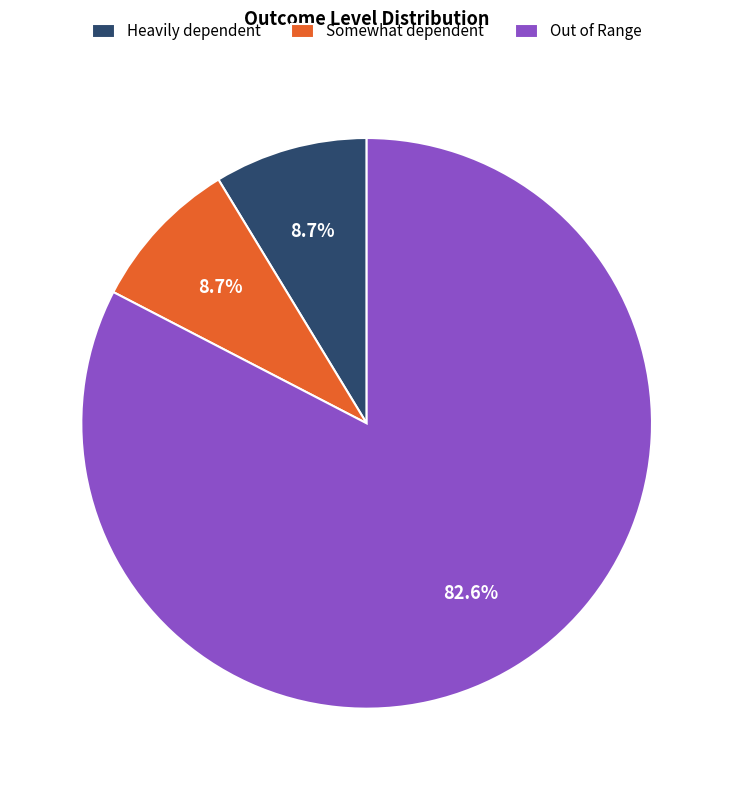

What percentage is the Out of Range slice, to the nearest percent?

83%